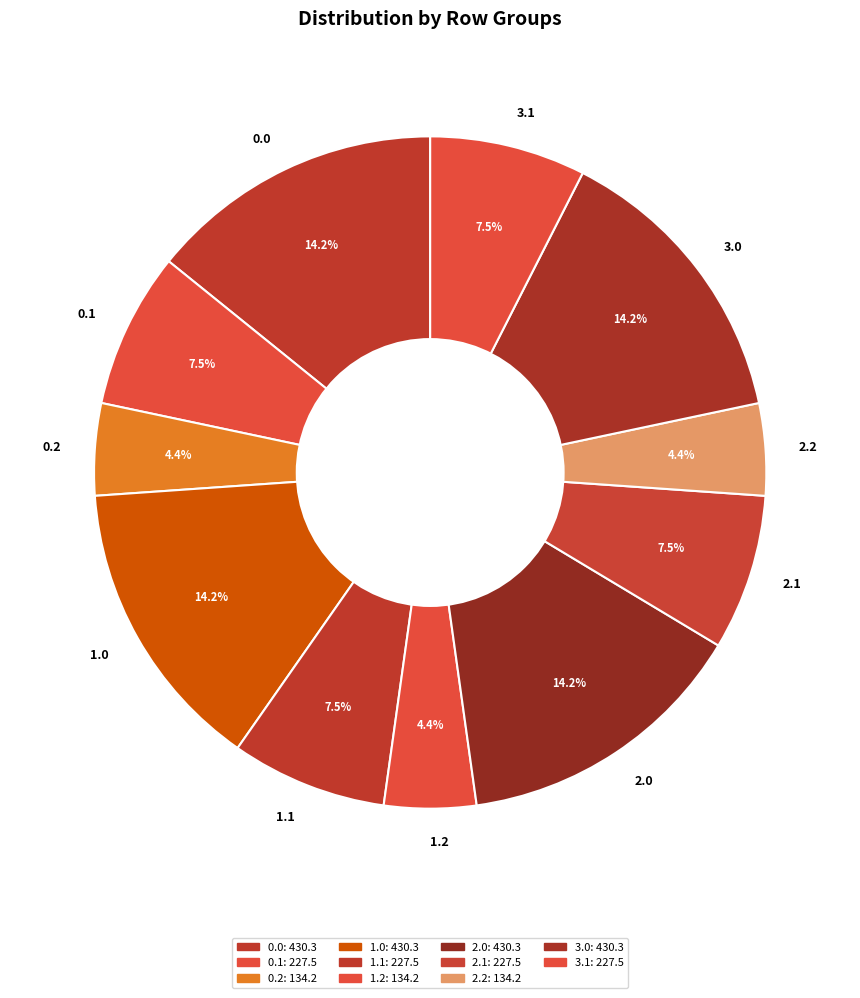

What is the ratio of the value at 2.0 to the value at 1.2?

3.2